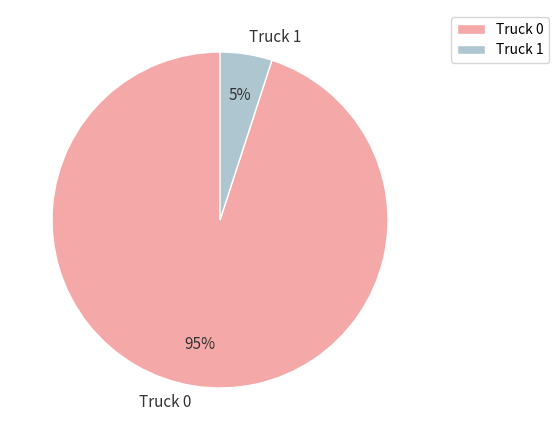

To the nearest percent, what percentage of the pie is Truck 0?

95%